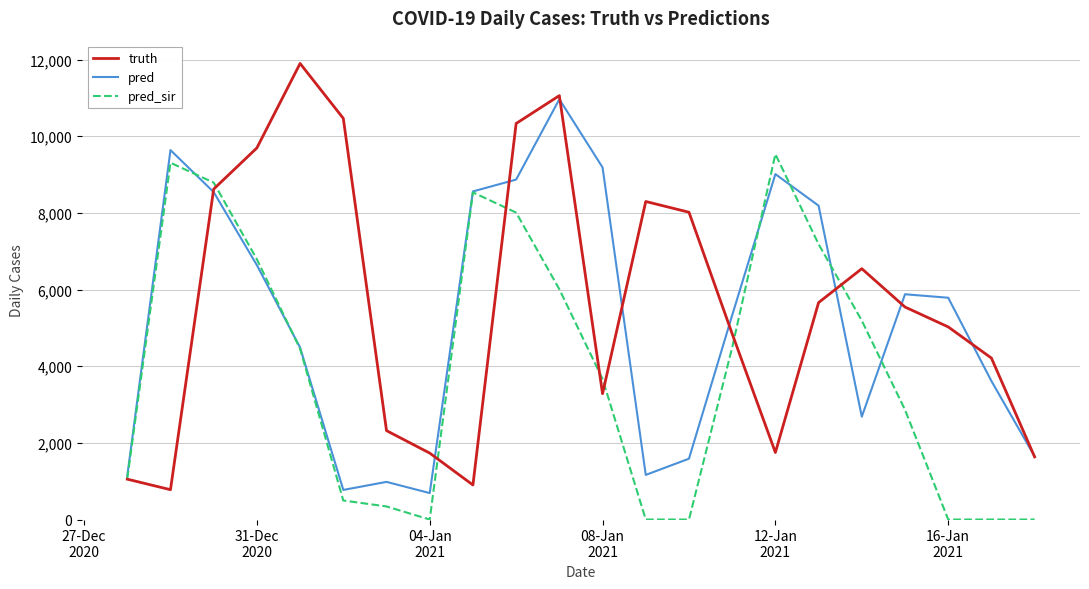

Rank the series by their maximum value, from highest to lowest.

truth, pred, pred_sir